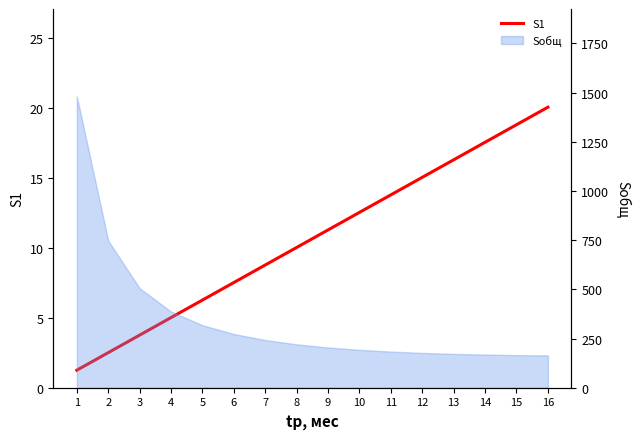

What is the change in value from 12 to 15?

+3.8